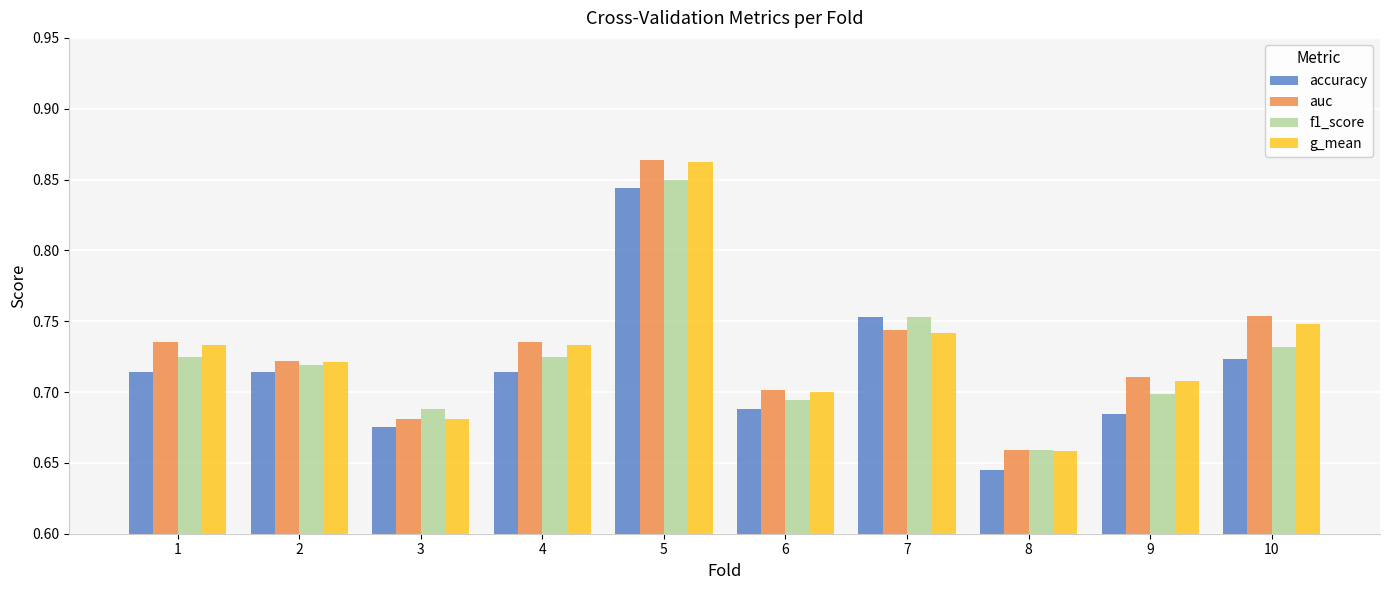

Which series has the largest range (max minus min)?

auc